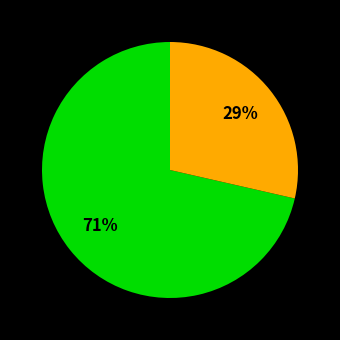

Does any single category account for the majority?

Yes